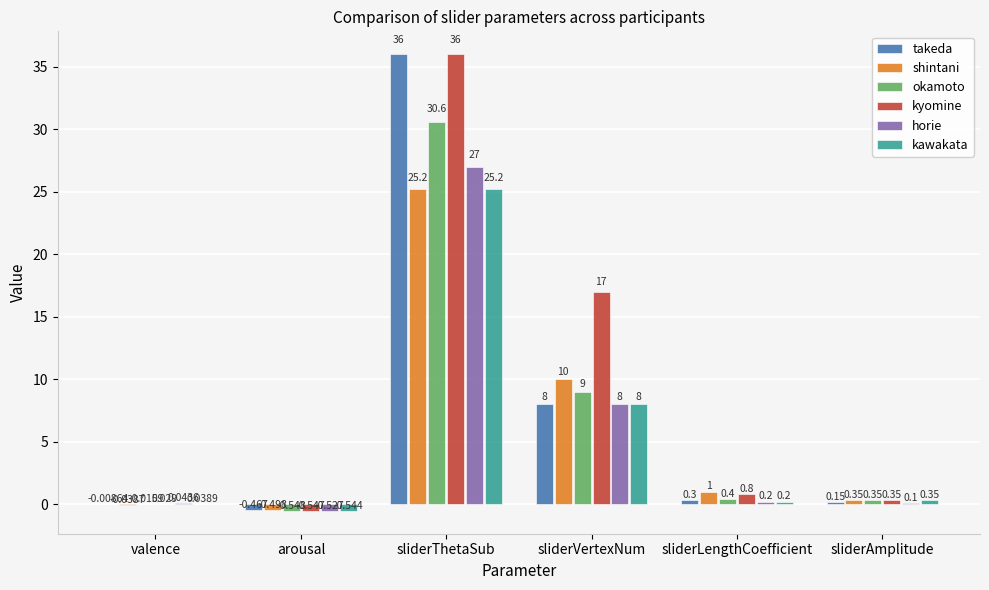

At which label does kawakata first exceed 0?

valence